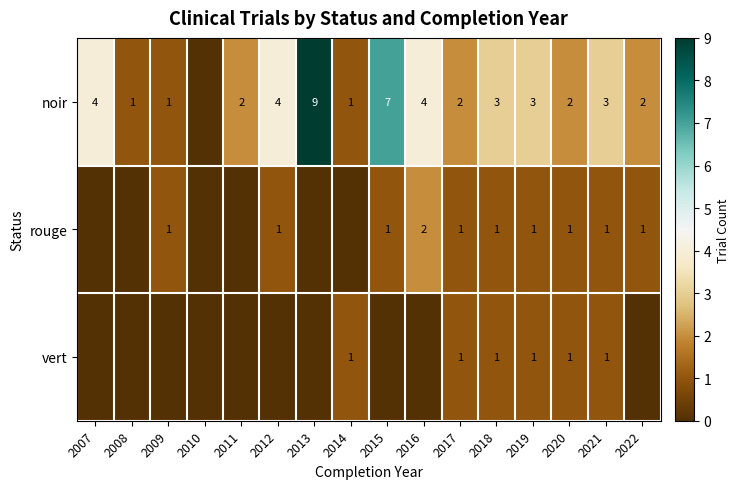

The noir series shows 0 at 2022. True or false?

False